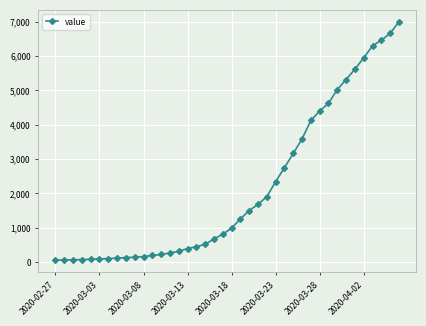

What is the maximum value shown in the chart?

6994